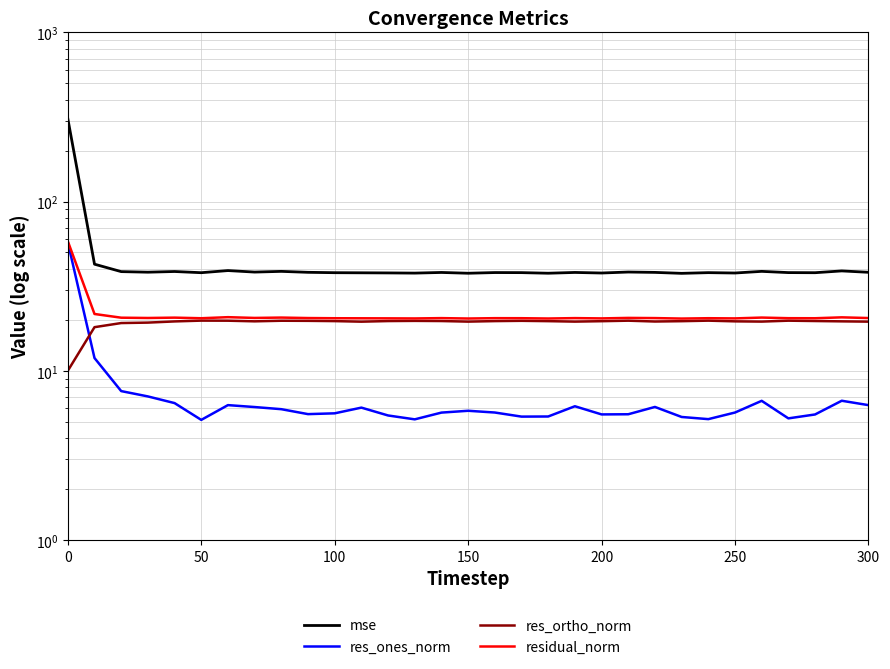

The residual_norm series shows 27.1 at 100. True or false?

False